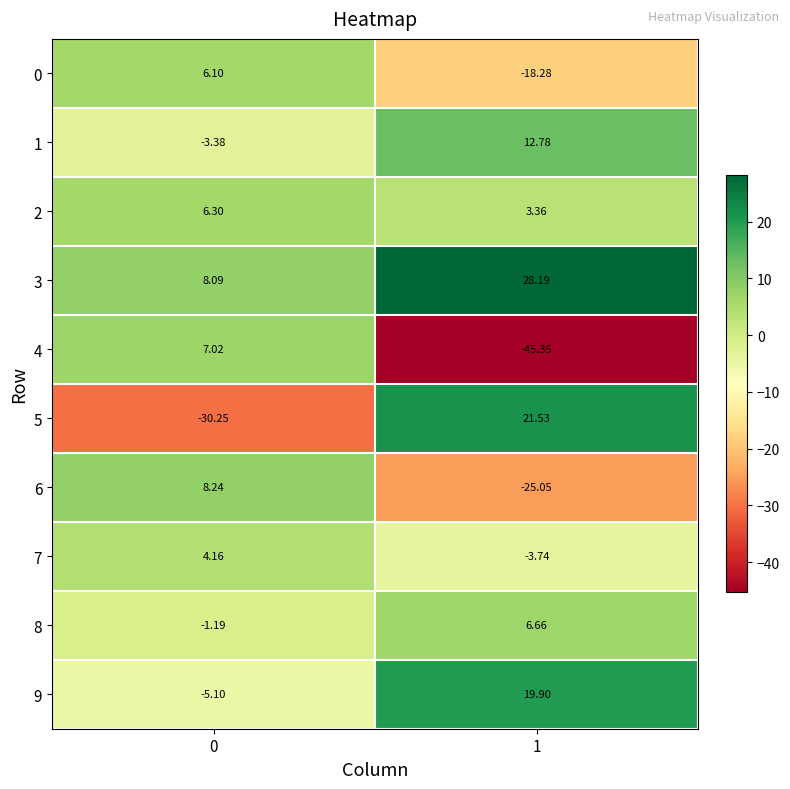

Which series has the widest spread of values?

4